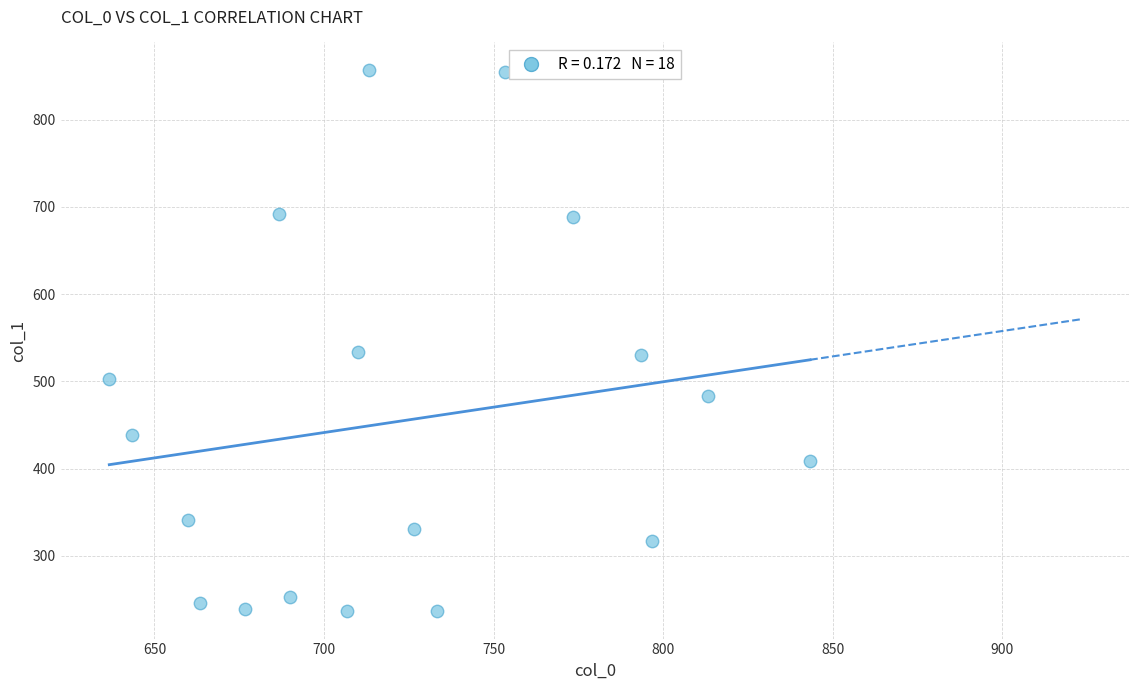

What is the range of Y values (max minus min)?

621.0